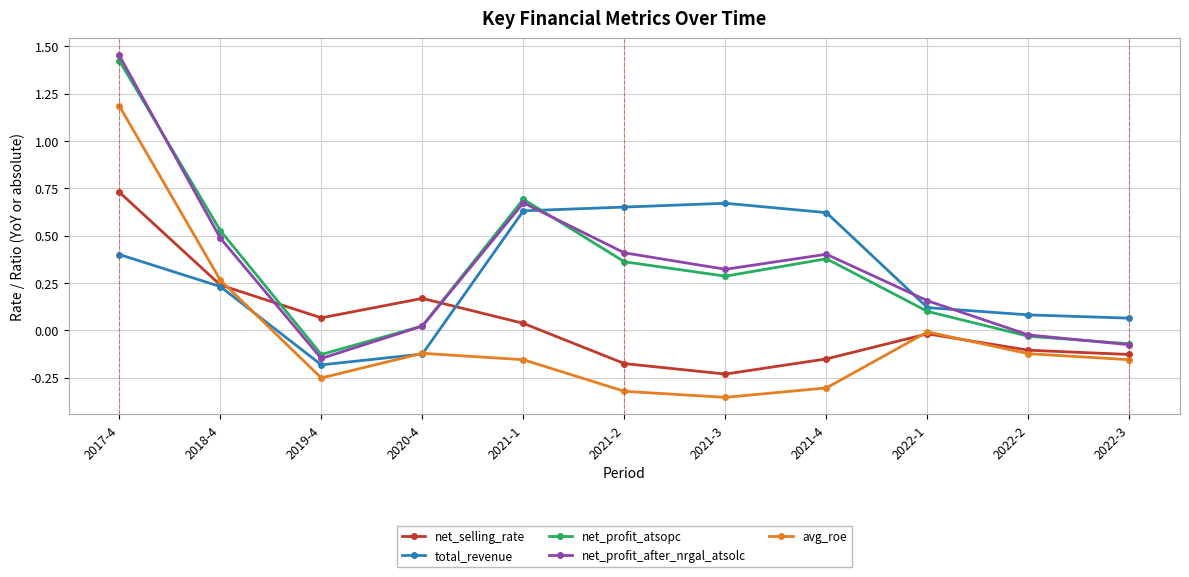

How many interior local valleys does the net_selling_rate series have?

2